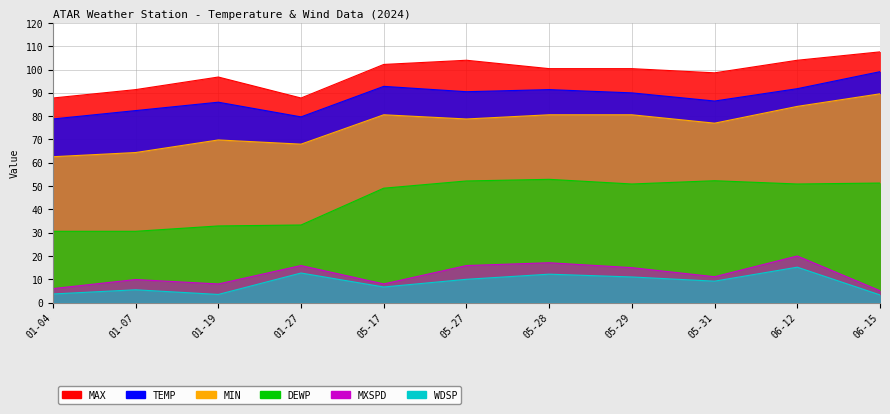

Rank the categories by MXSPD value from lowest to highest.

06-15, 01-04, 01-19, 05-17, 01-07, 05-31, 05-29, 01-27, 05-27, 05-28, 06-12